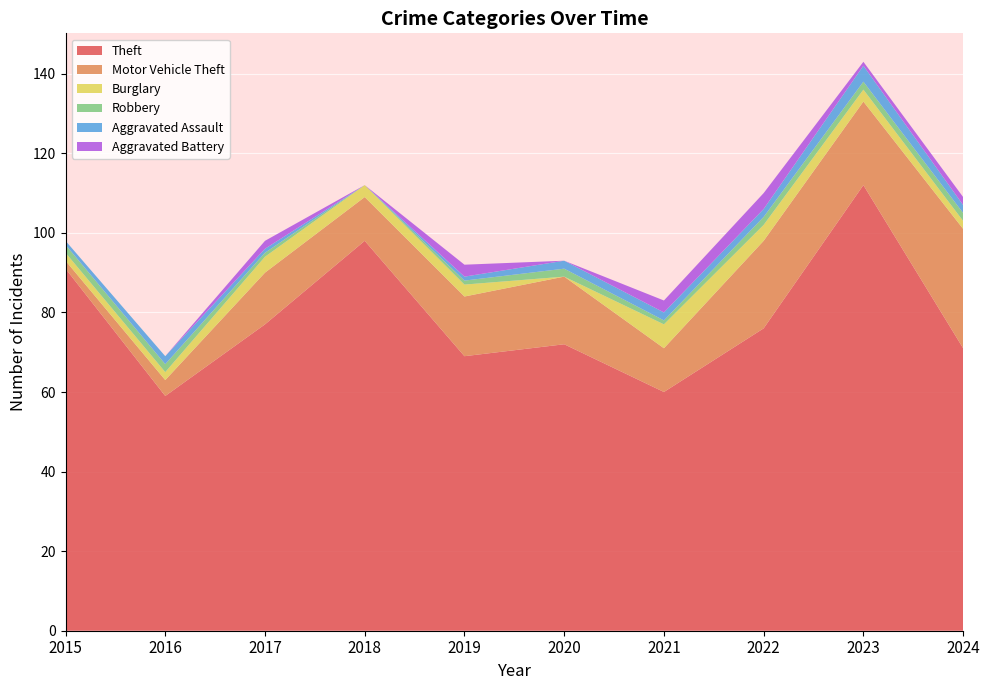

Reading left to right, extract all data points from this chart.

Theft: 91	59	77	98	69	72	60	76	112	71
Motor Vehicle Theft: 2	4	13	11	15	17	11	22	21	30
Burglary: 2	2	4	3	3	0	6	4	3	2
Robbery: 2	2	1	0	1	2	1	2	2	2
Aggravated Assault: 1	2	1	0	1	2	2	2	4	2
Aggravated Battery: 0	0	2	0	3	0	3	4	1	2